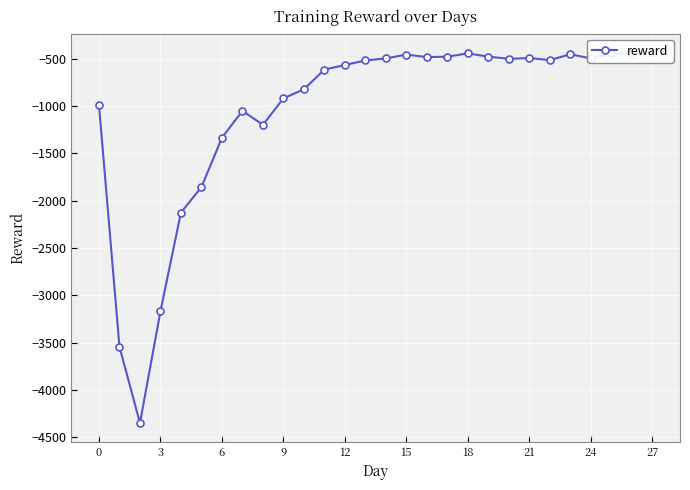

Count the number of categories in the chart.

28